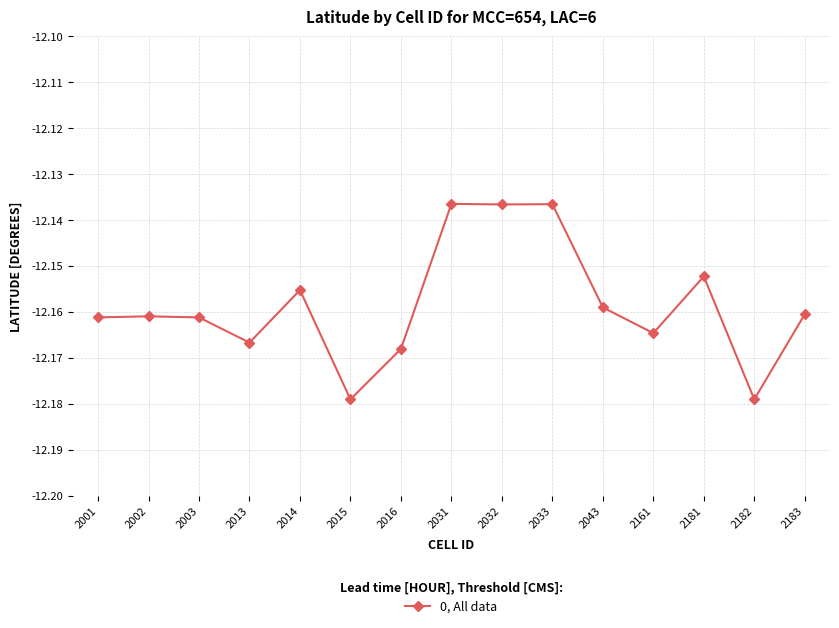

What is the sum of the values at 2031 and 2001?

-24.3